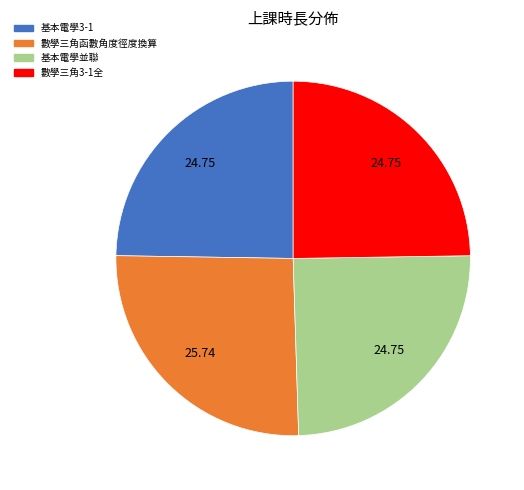

The 基本電學並聯 slice represents 25% of the pie. True or false?

True